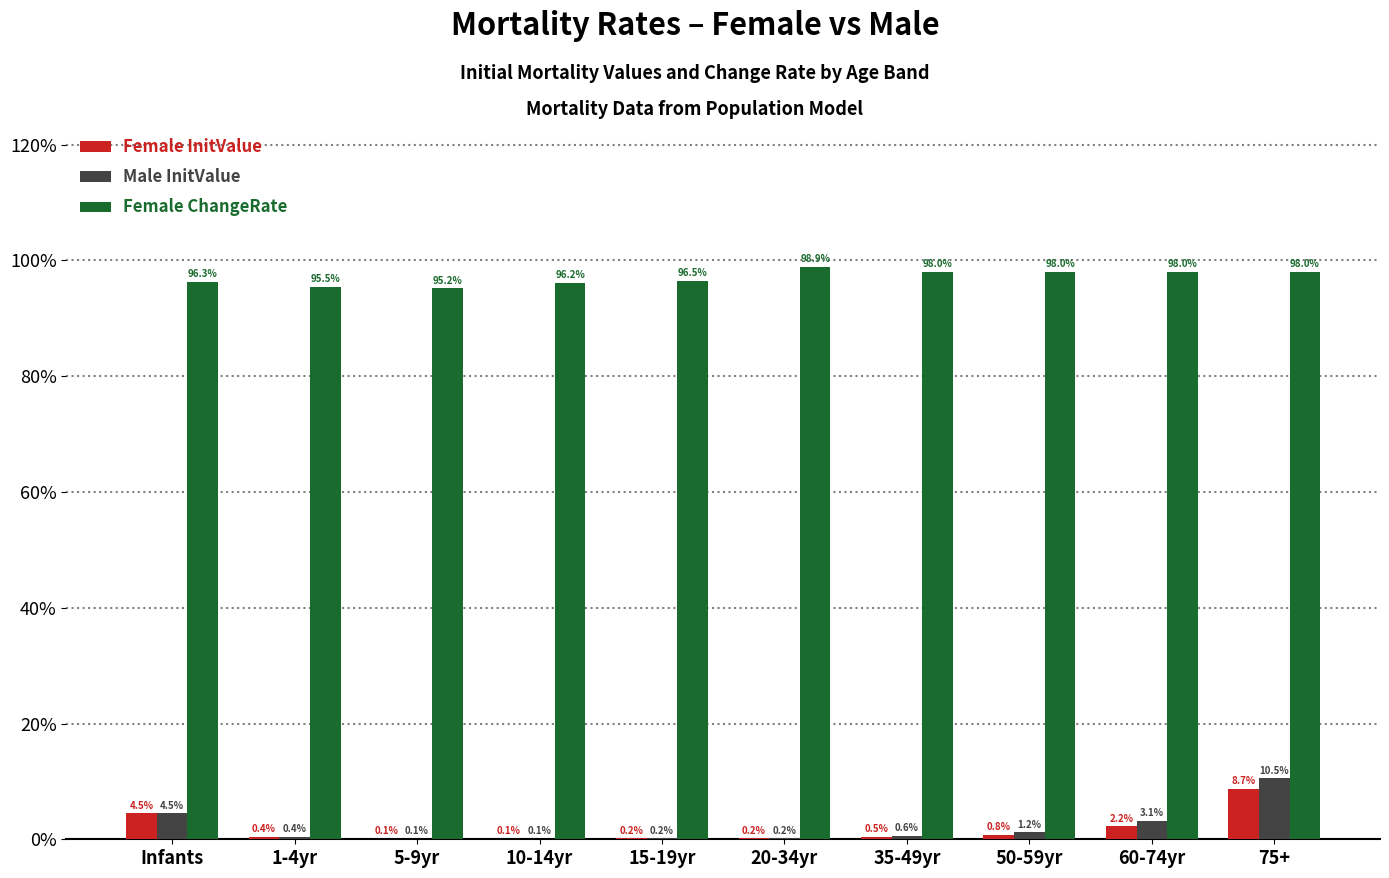

What are all the series names shown in the legend?

Female InitValue, Male InitValue, Female ChangeRate